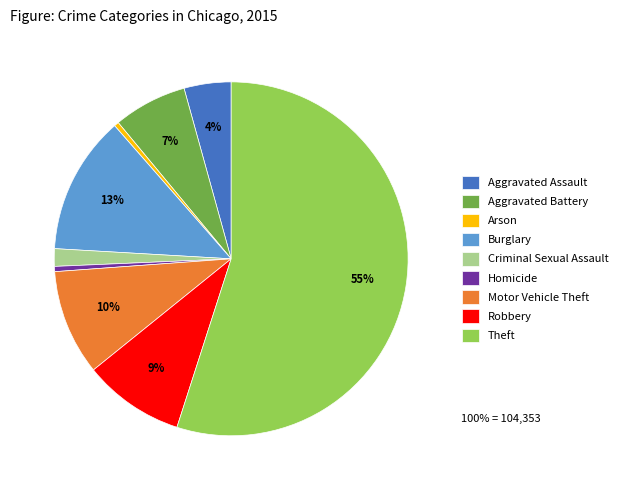

Which slice is the largest?

Theft